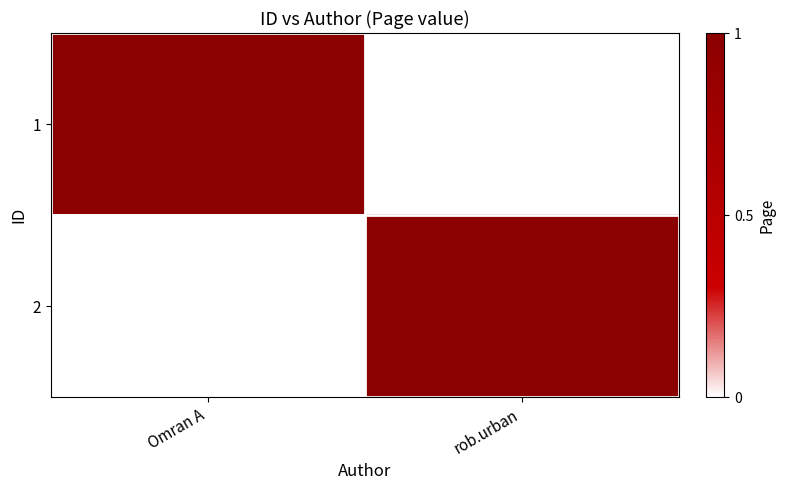

At how many categories does at least one series exceed 0?

2